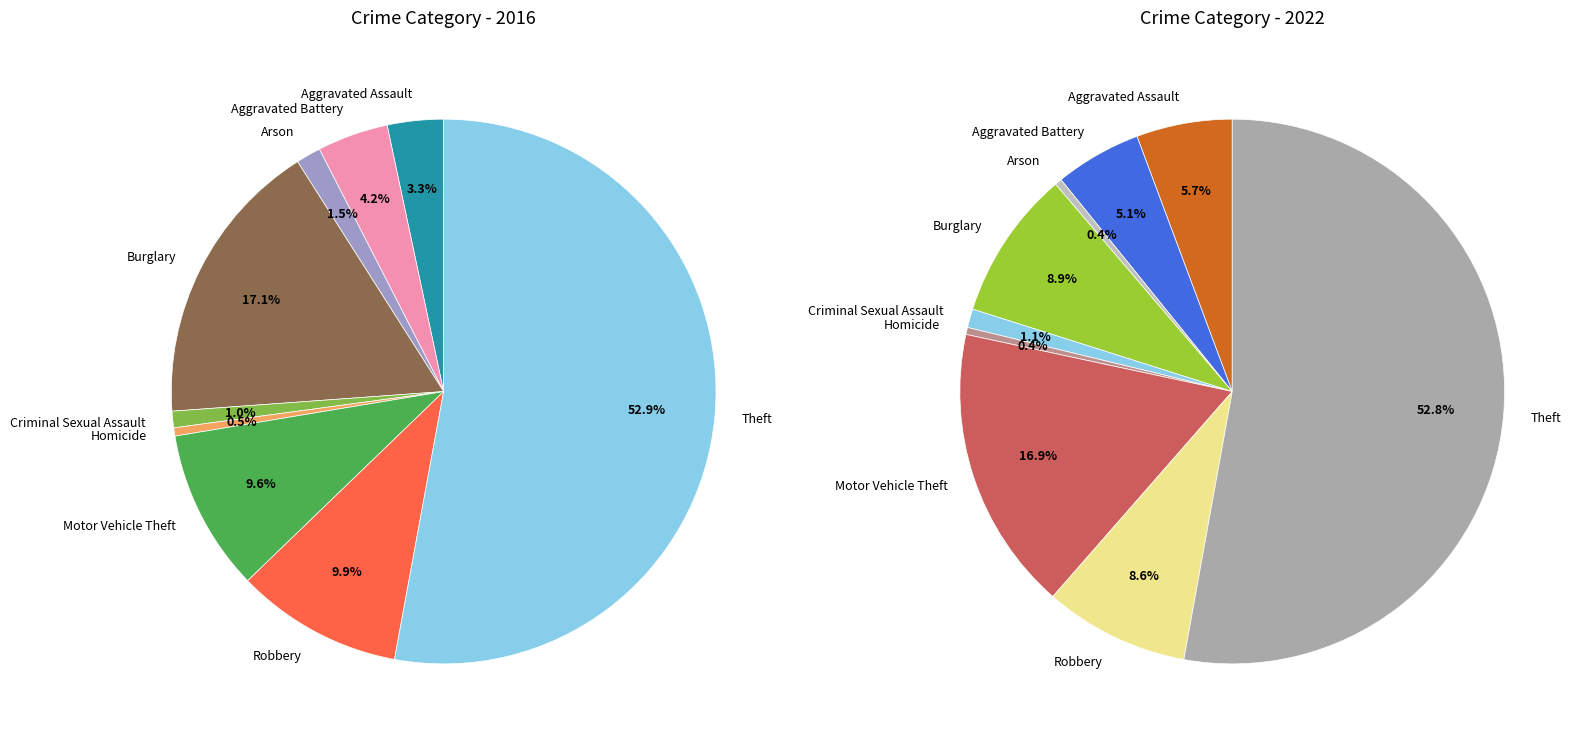

True or false: Aggravated Assault accounts for 14% of the total.

False